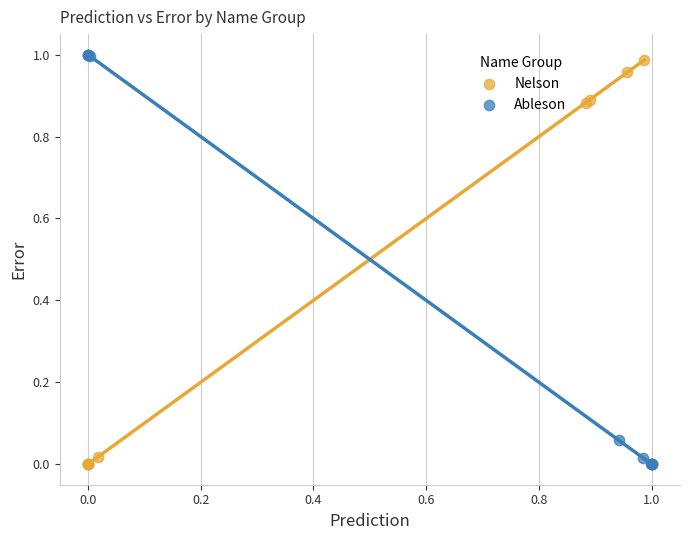

Which series has the widest spread of Y values?

Ableson